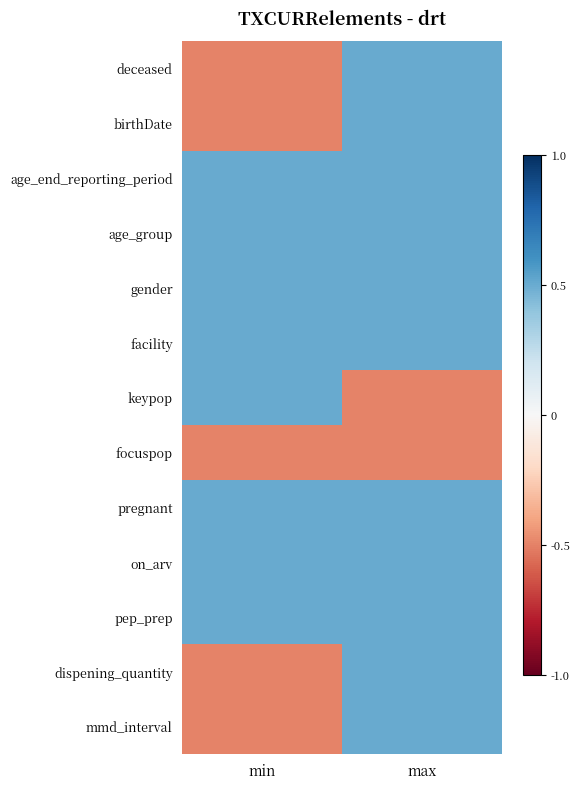

What is the greatest value displayed?

0.5